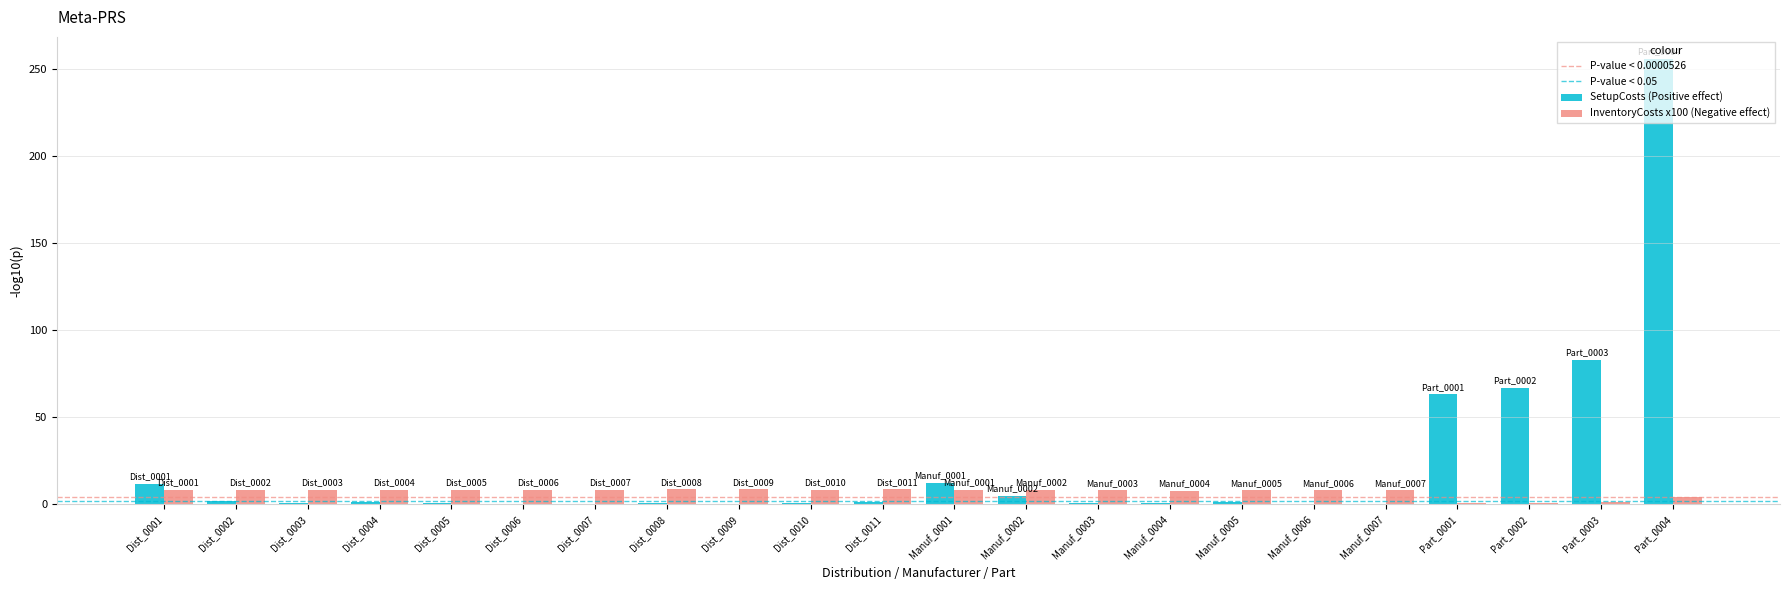

Are the bars horizontal?

No